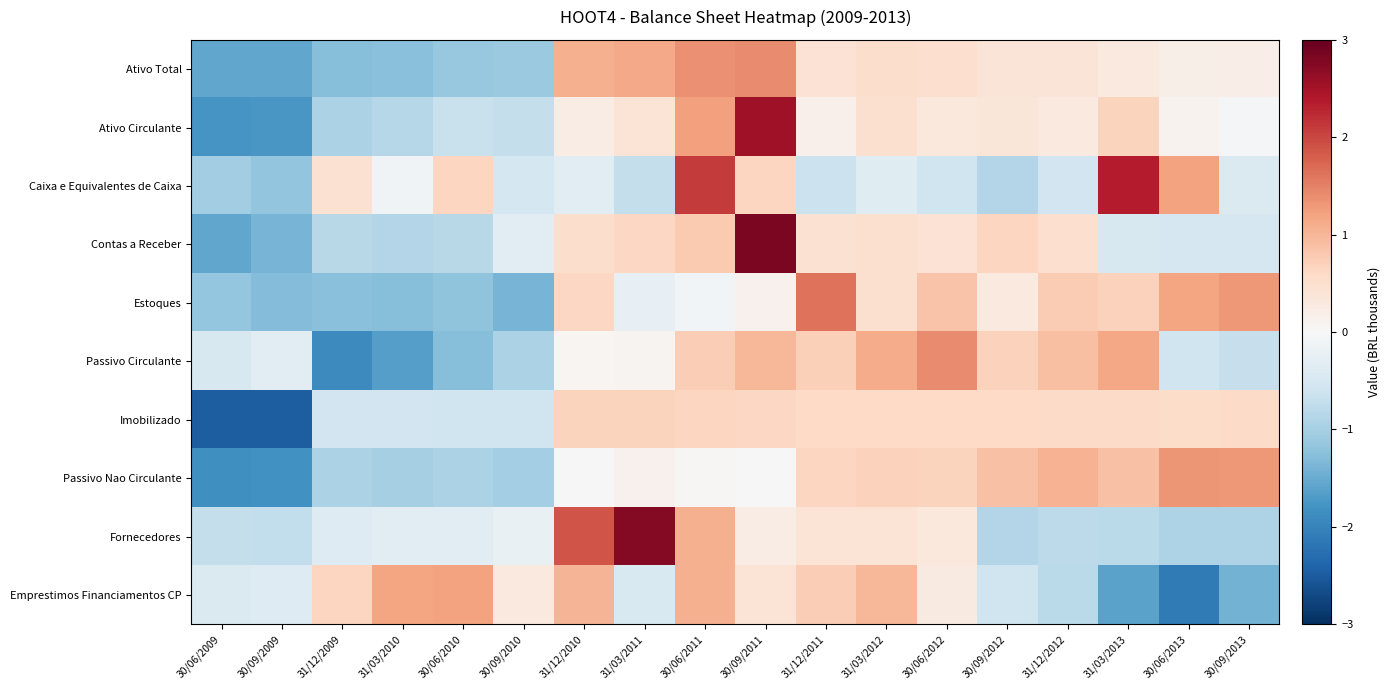

Which label corresponds to the smallest value in the chart?

30/09/2009